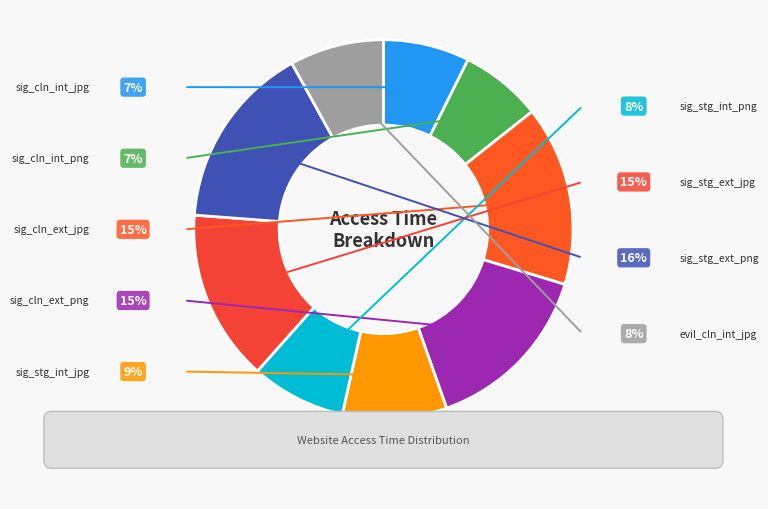

To the nearest percent, what portion does sig_stego_internal_jpg represent?

9%